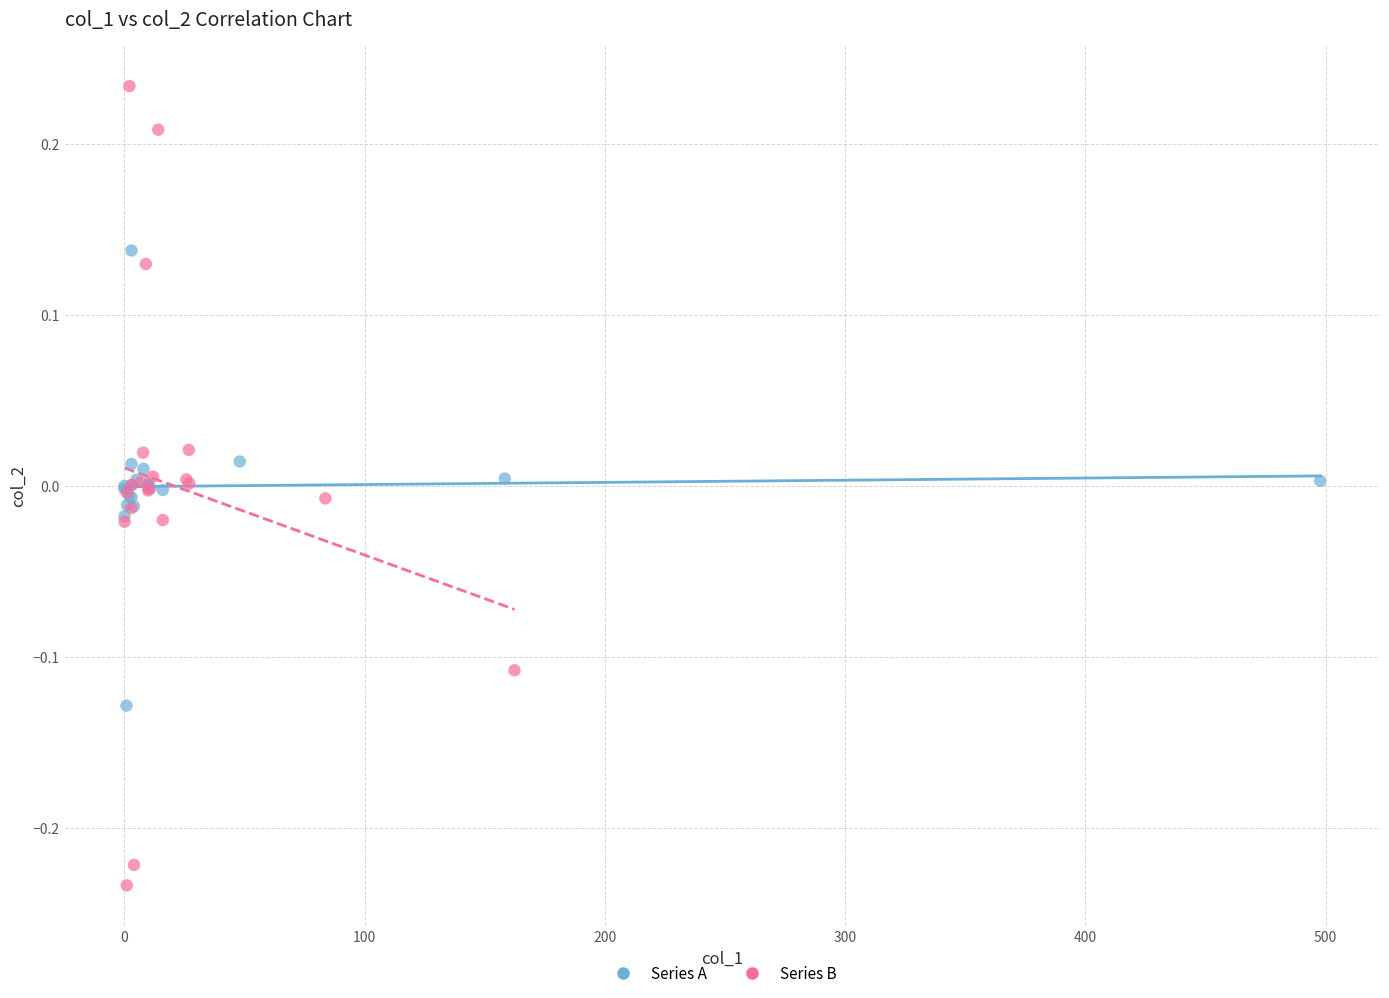

Which series contains the lowest Y value?

Series B